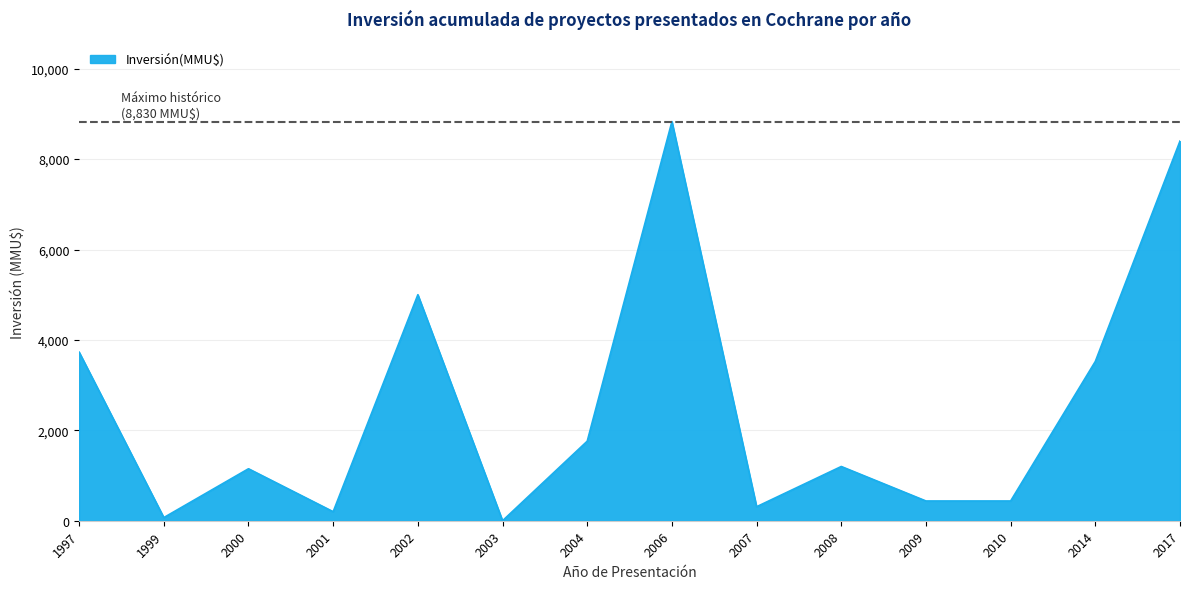

What is the change in value from 1997 to 2007?

-3420